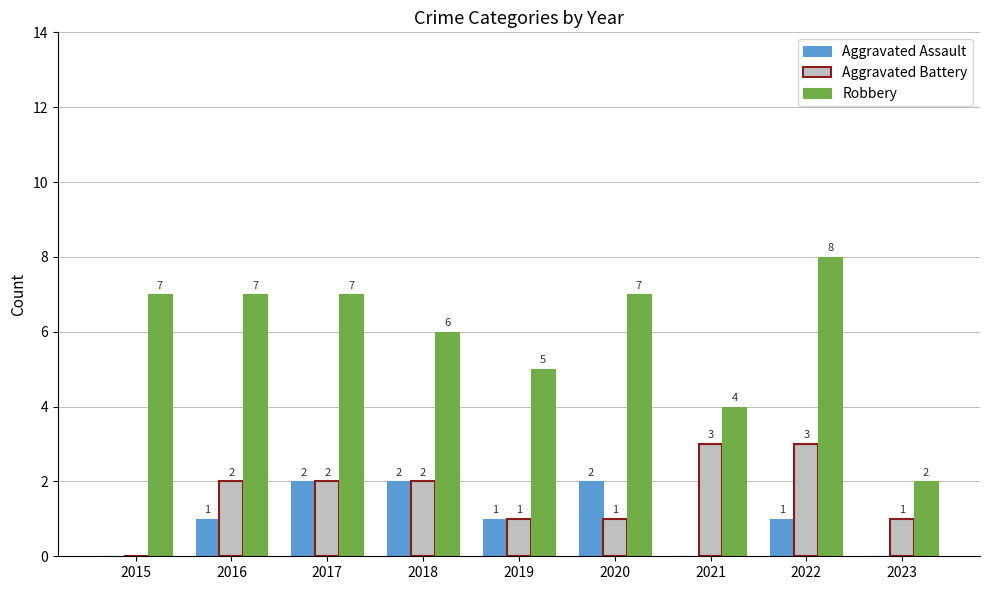

Which series has the largest range (max minus min)?

Robbery